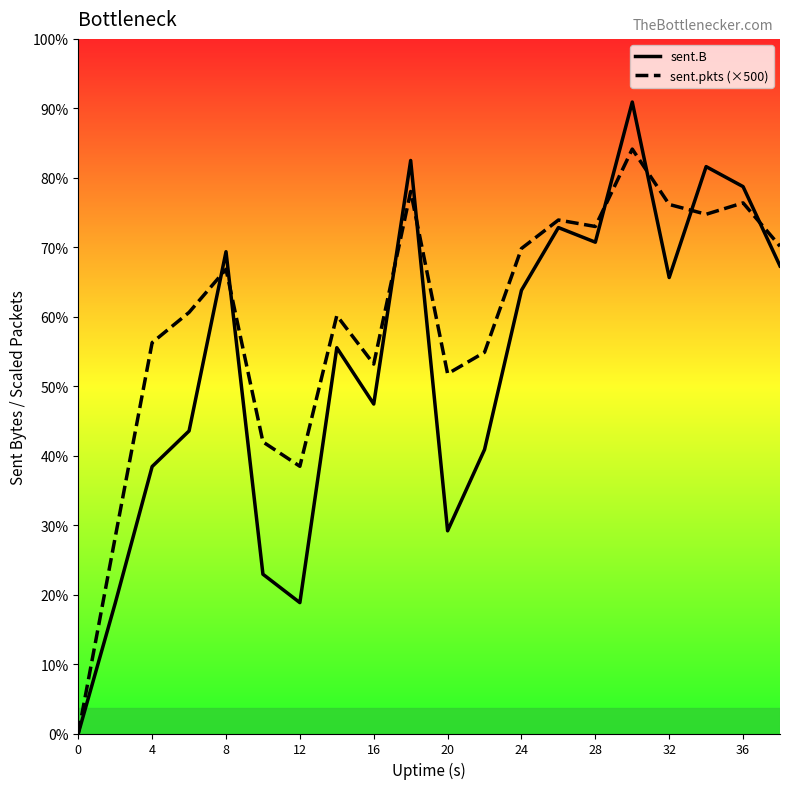

What are all the series names shown in the legend?

sent.B, sent.pkts (×500)